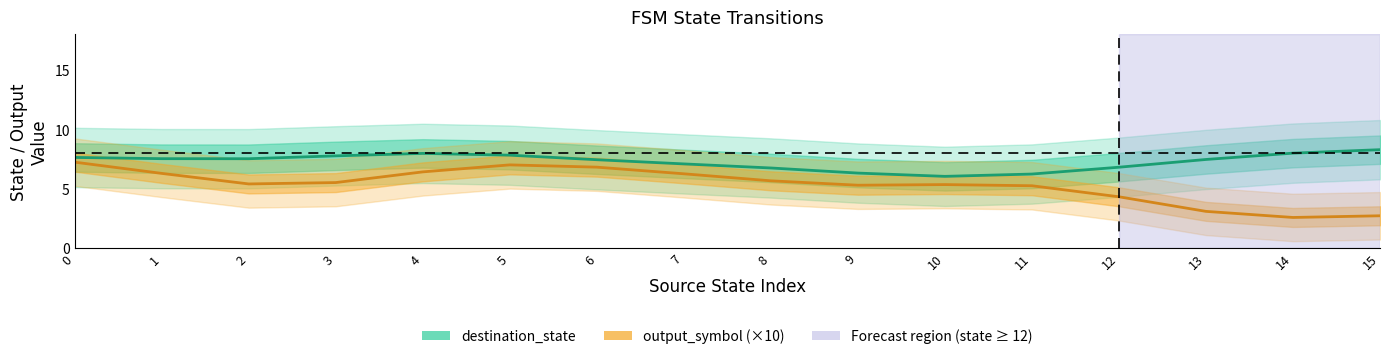

Is it true that destination_state equals 6.2 at 11?

True